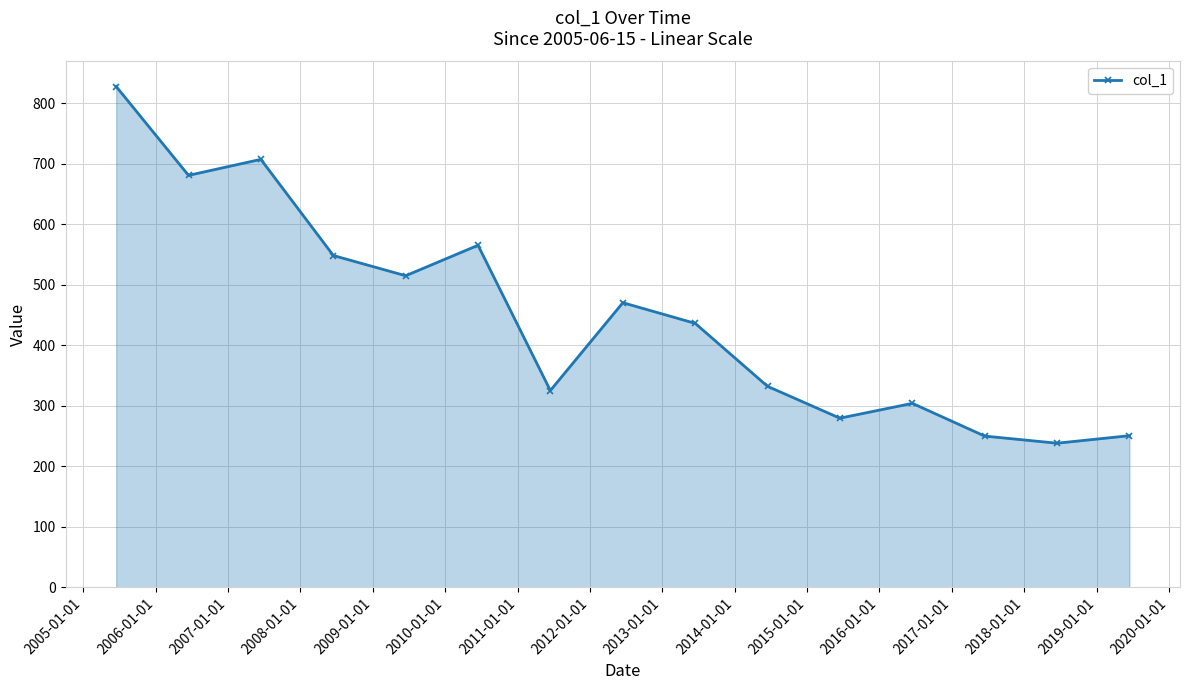

What is the value of the 6th point from the left?

565.2